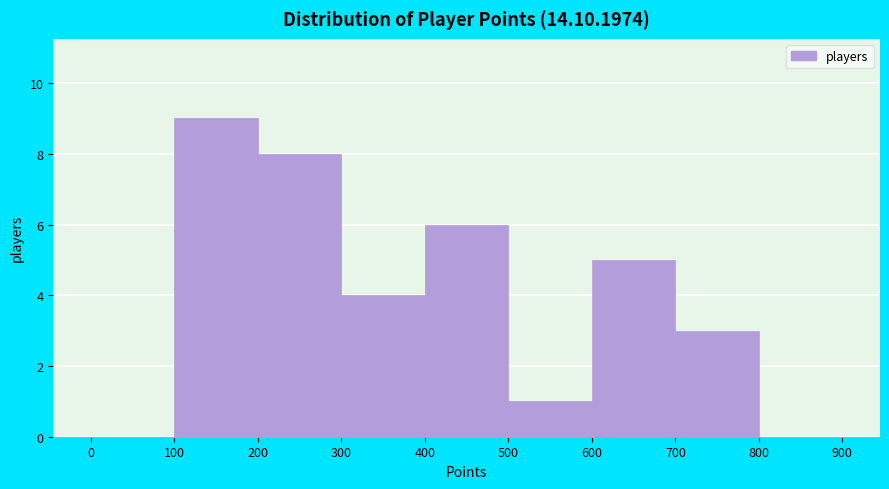

Over which range of the x-axis is the bar tallest?

100 to 200